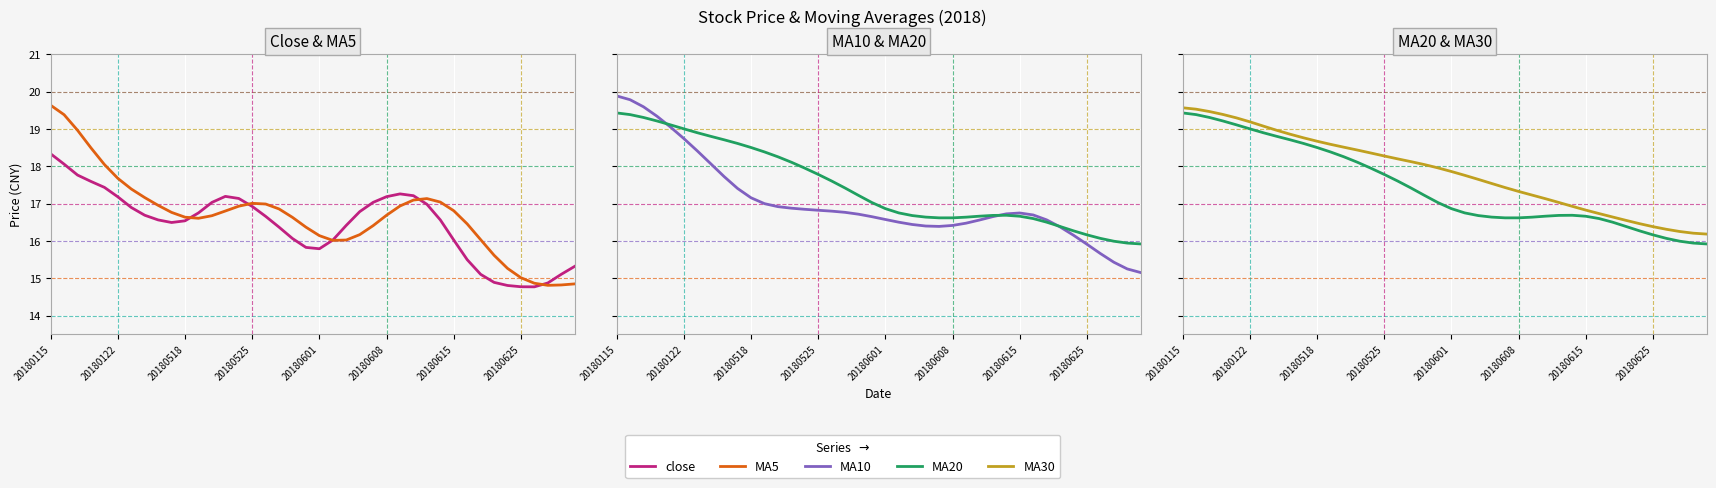

What is the difference between the second highest and second lowest values in the close series?

3.3